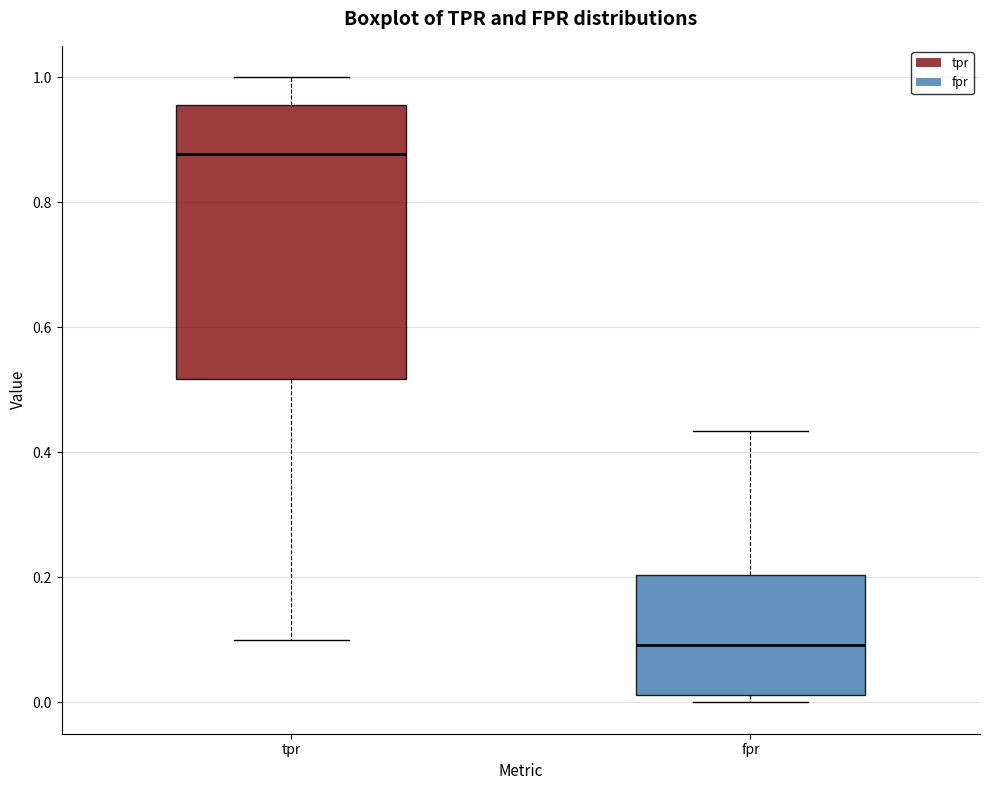

Where does the lower whisker of the box for tpr end on the y-axis? The values are not printed on the chart, so give them approximately, as read against the axis.

0.10